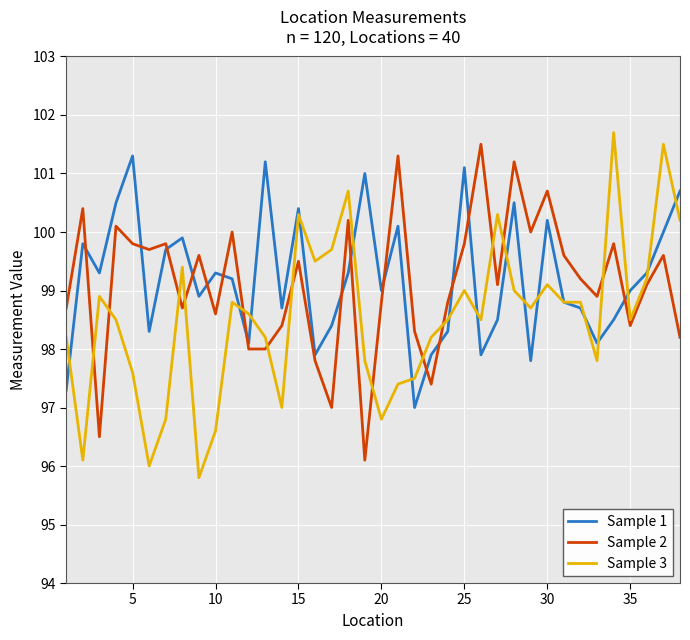

True or false: Sample 2 and Sample 1 intersect in this chart.

True